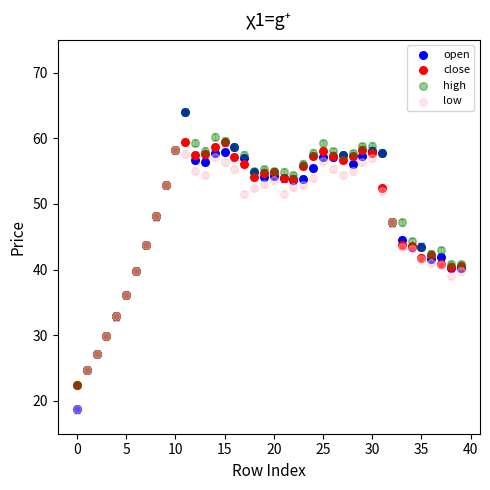

In the low series, what Y value is closest to 38?

39.1